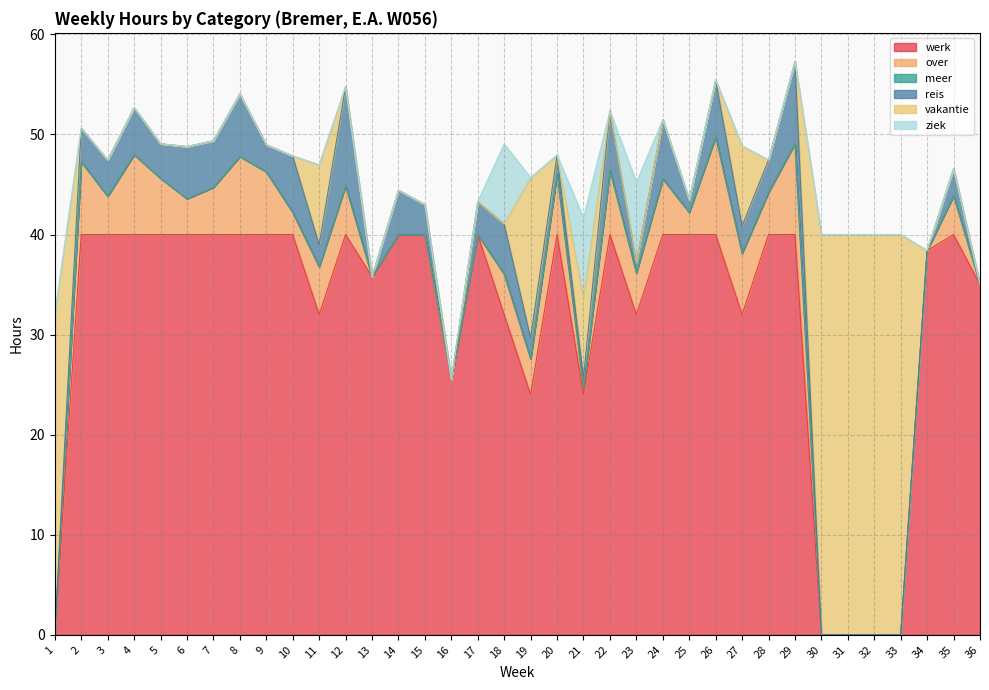

Rank the series at 22 from highest to lowest value.

werk, over, reis, meer, vakantie, ziek